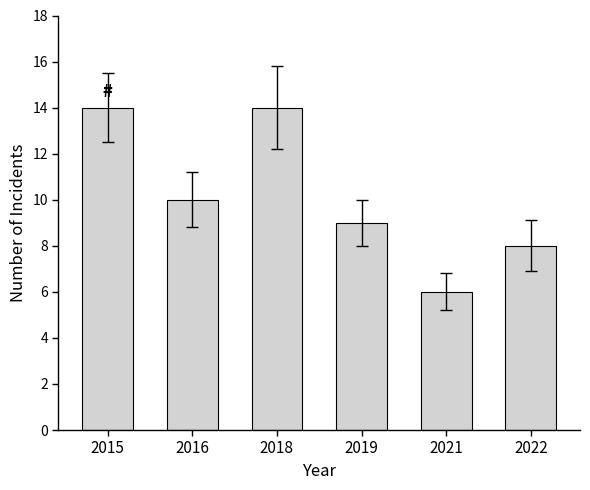

Reading left to right, what are all the values shown in this chart?

14	10	14	9	6	8